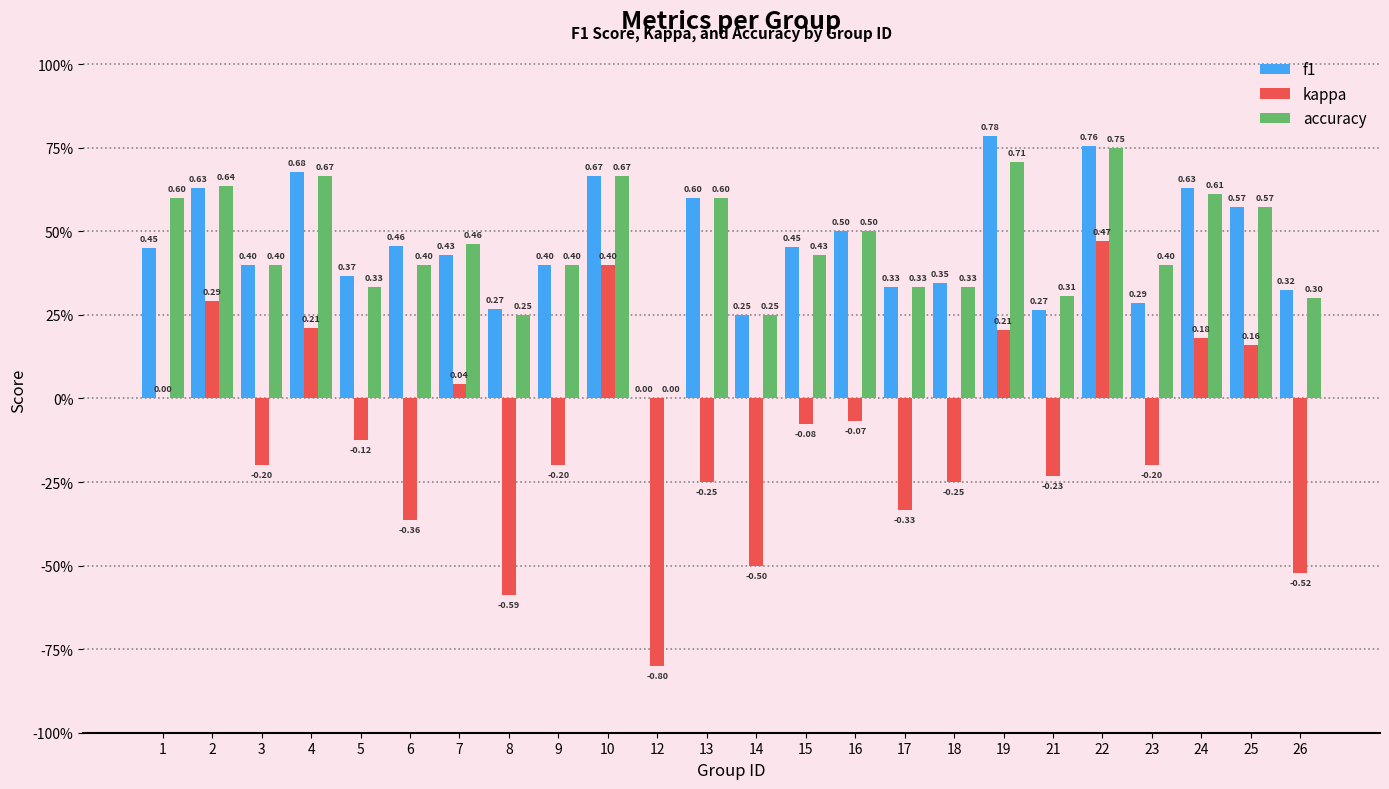

What are all the series names shown in the legend?

f1, kappa, accuracy